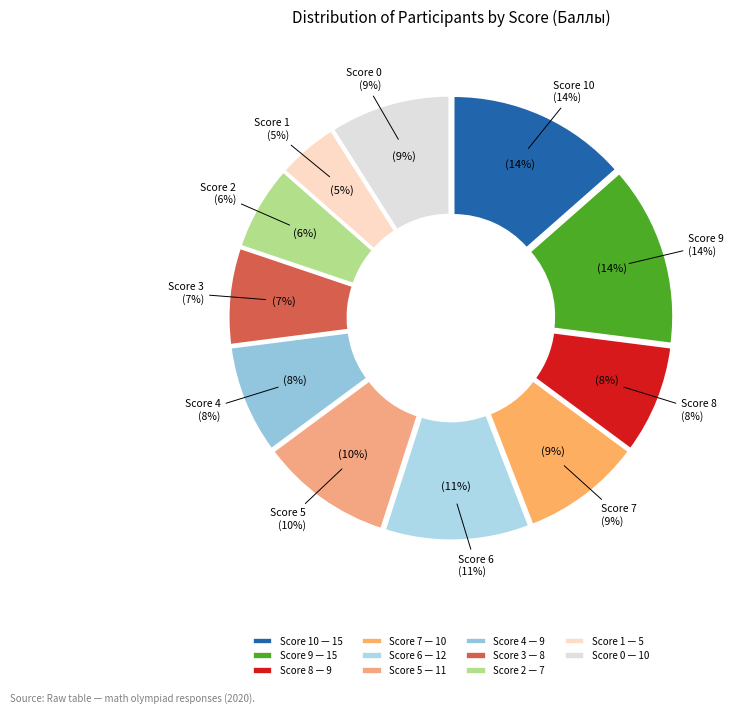

What is the total percentage of 6 and 4?

18.9%